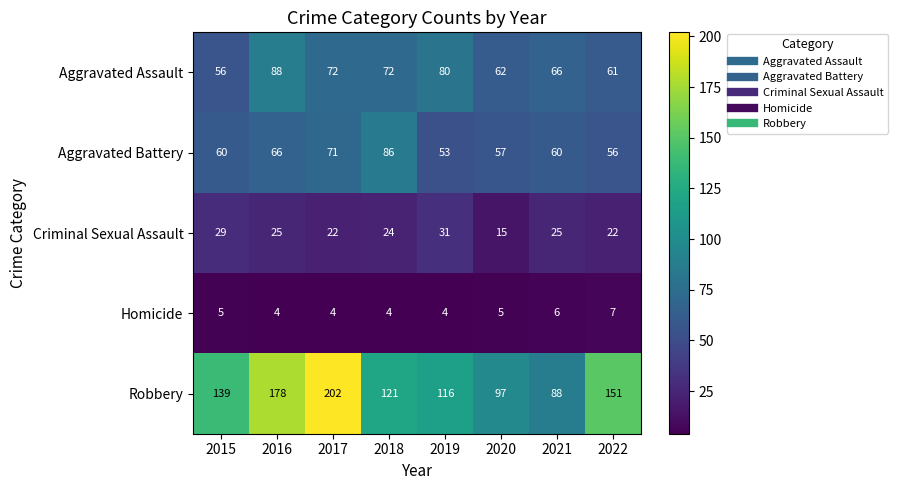

At which category does the chart reach its peak across all series?

2017